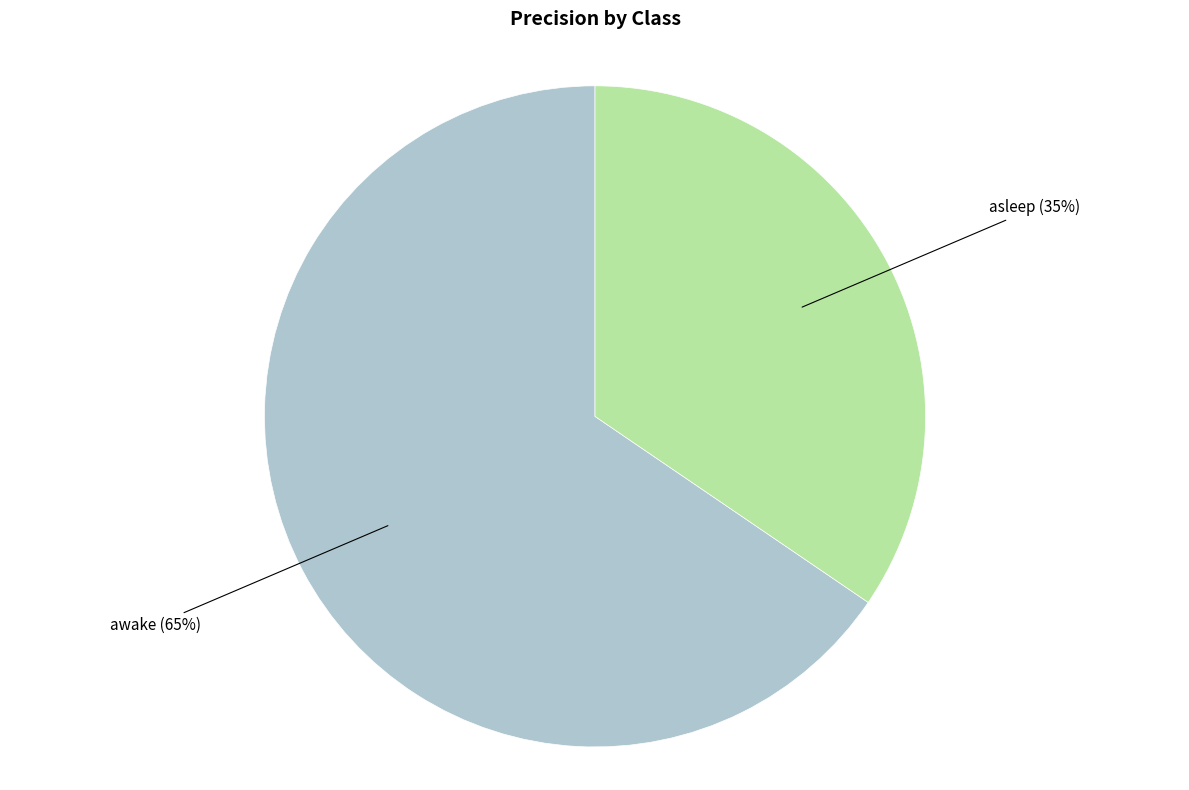

To the nearest percent, what is the average slice percentage?

50%